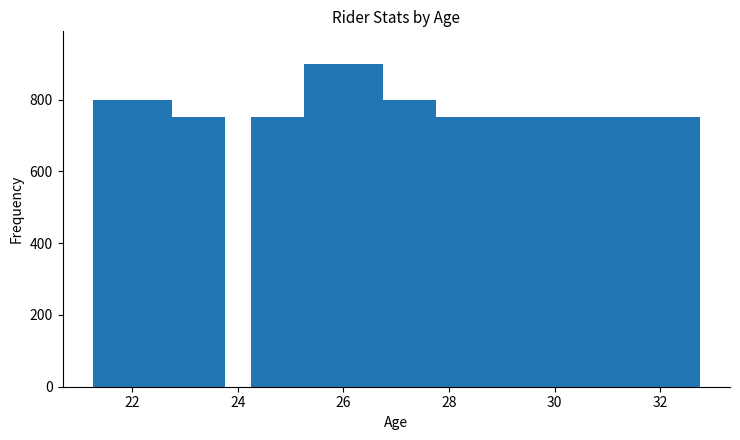

Reading right to left, what are all the values shown in this chart?

750	750	750	750	750	800	900	750	750	800